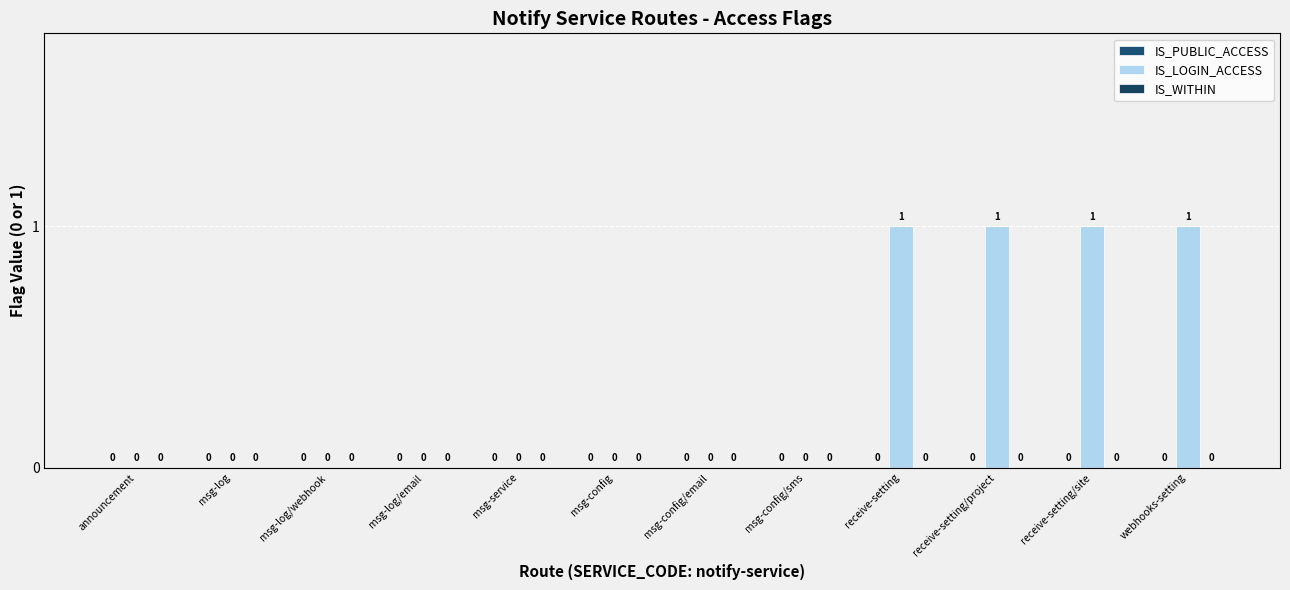

How many data points does each series have?

12